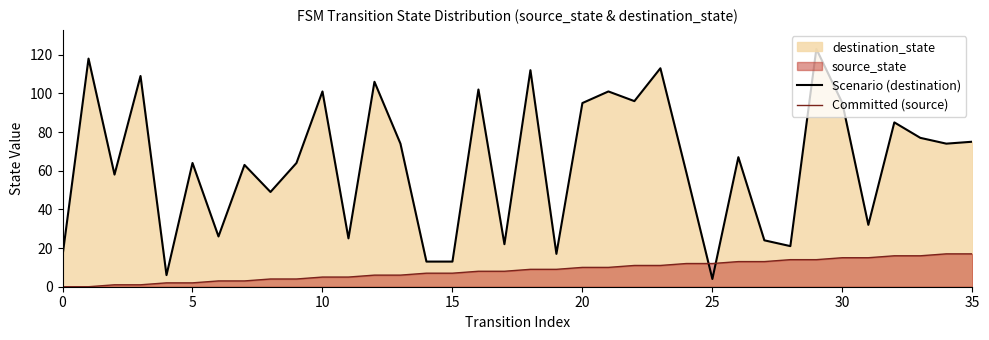

True or false: Committed (source) has a value of 15 at 30.

True